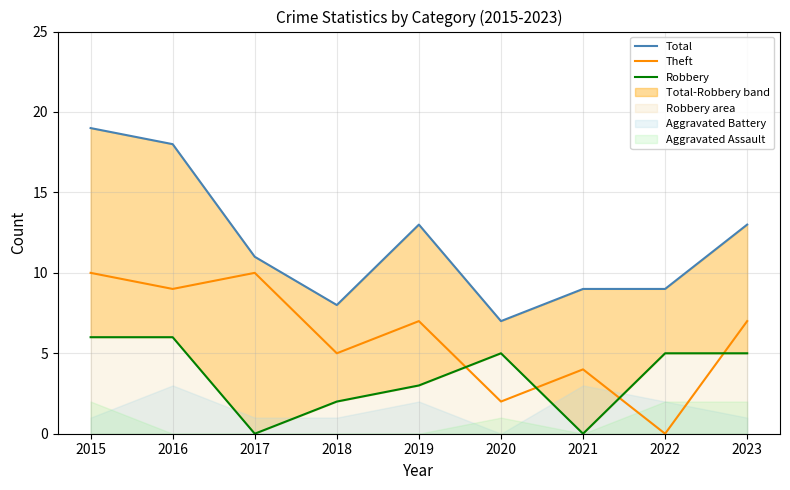

Reading left to right, transcribe all the data shown in this chart.

Total: 2015=19	2016=18	2017=11	2018=8	2019=13	2020=7	2021=9	2022=9	2023=13
Theft: 2015=10	2016=9	2017=10	2018=5	2019=7	2020=2	2021=4	2022=0	2023=7
Robbery: 2015=6	2016=6	2017=0	2018=2	2019=3	2020=5	2021=0	2022=5	2023=5